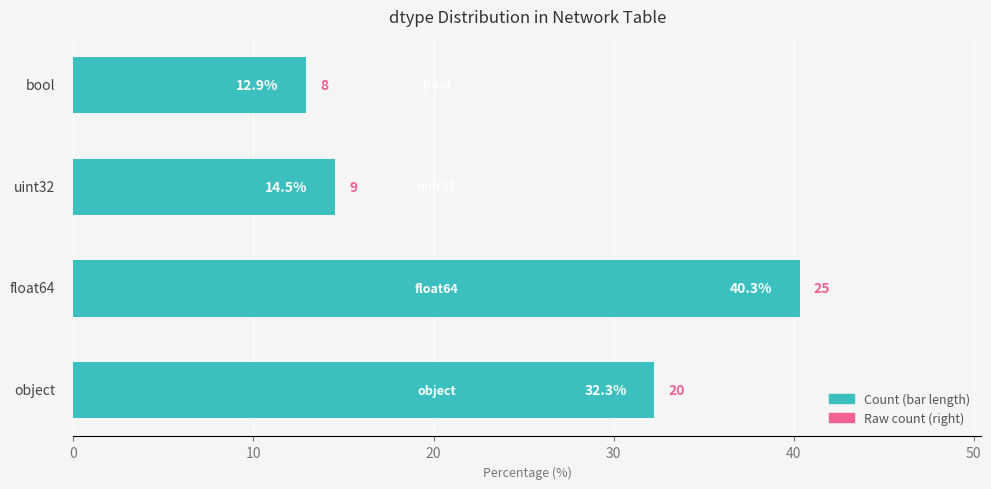

What is the sum of all values?

100.0